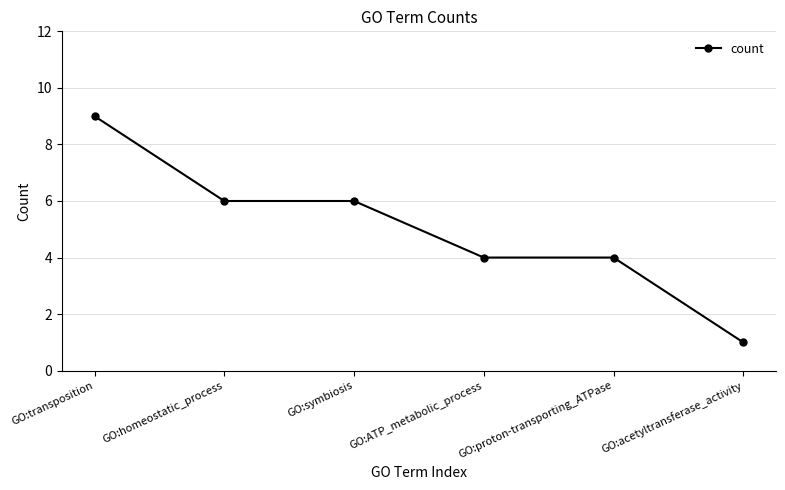

What is the change in value from GO:homeostatic_process to GO:acetyltransferase_activity?

-5